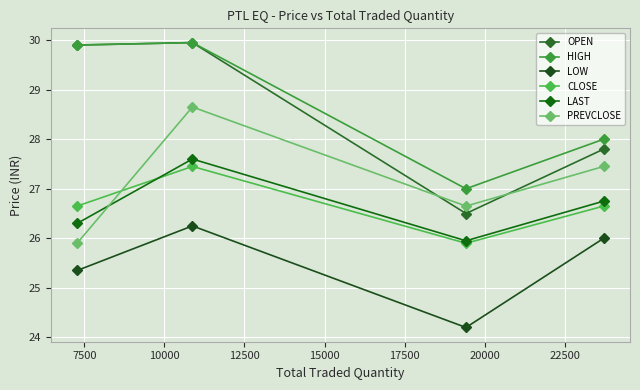

Count the OPEN values in the range 27 to 29.

1